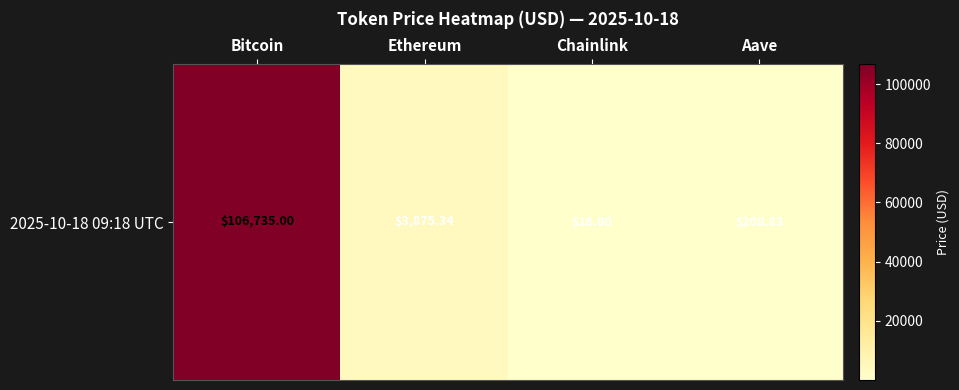

Where is the data nearest to the value 53375?

Ethereum